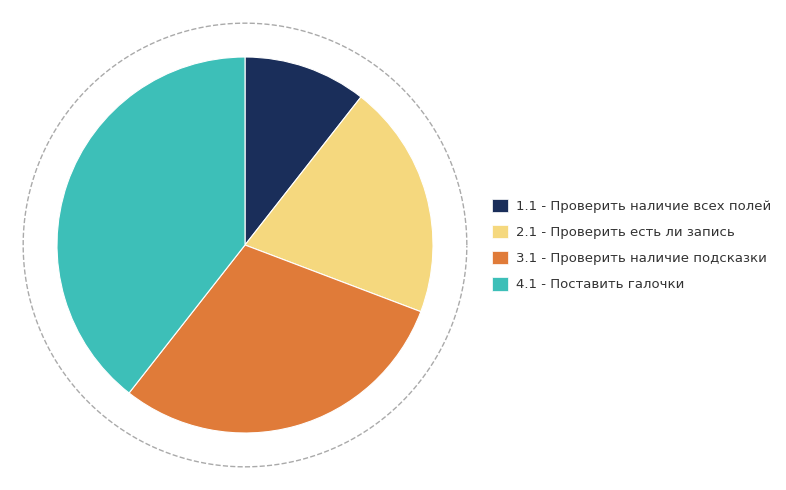

What is the change in value from 1.1 to 4.1?

+3.0